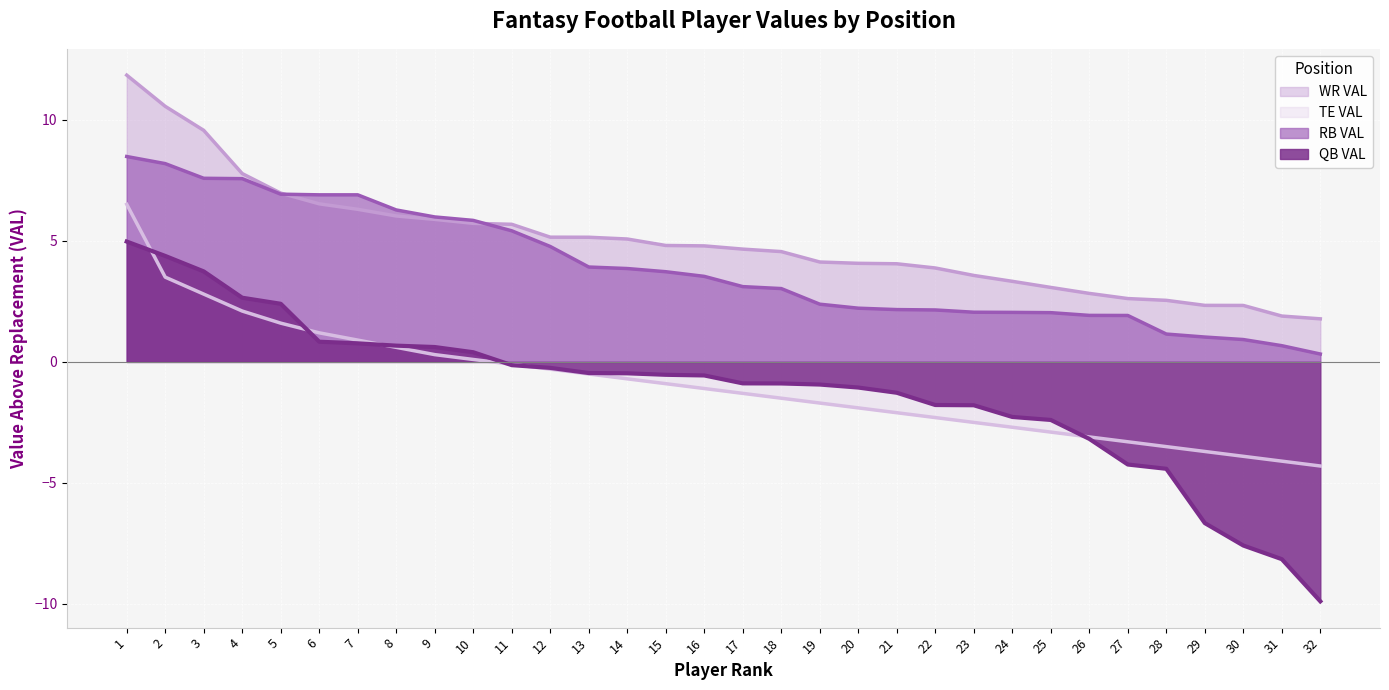

Read the QB VAL value at 19.

-0.9